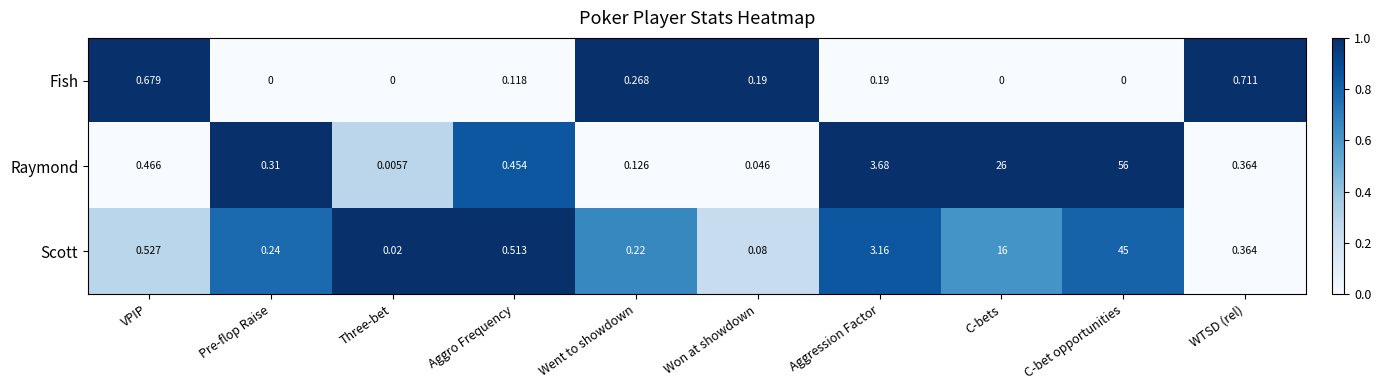

Which series has the largest range (max minus min)?

Raymond